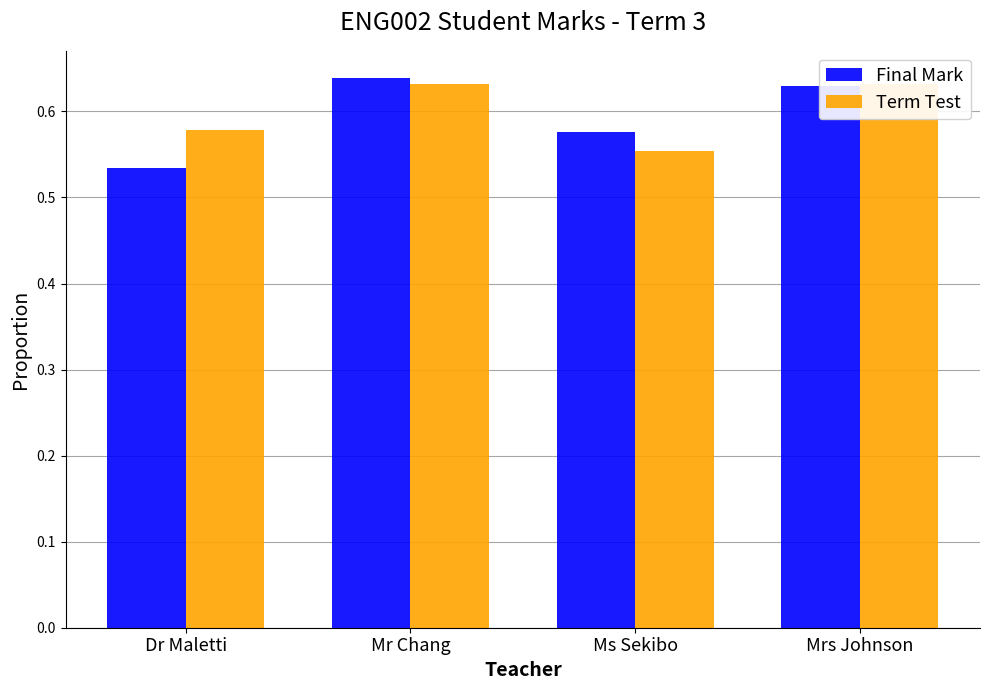

At which label is Term Test closest to 0?

Ms Sekibo